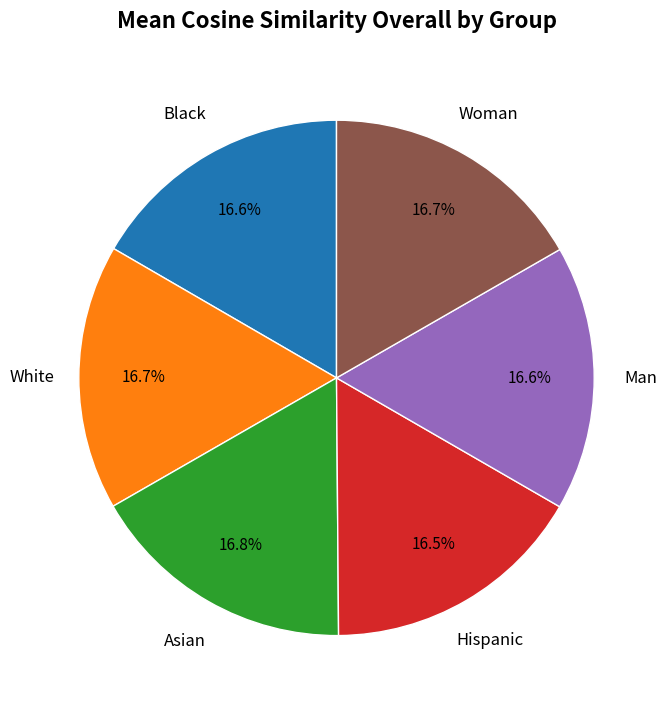

Does any single category account for the majority?

No